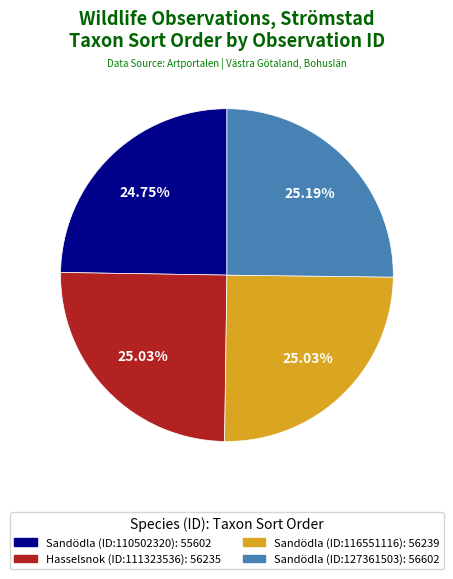

Does any single category account for the majority?

No